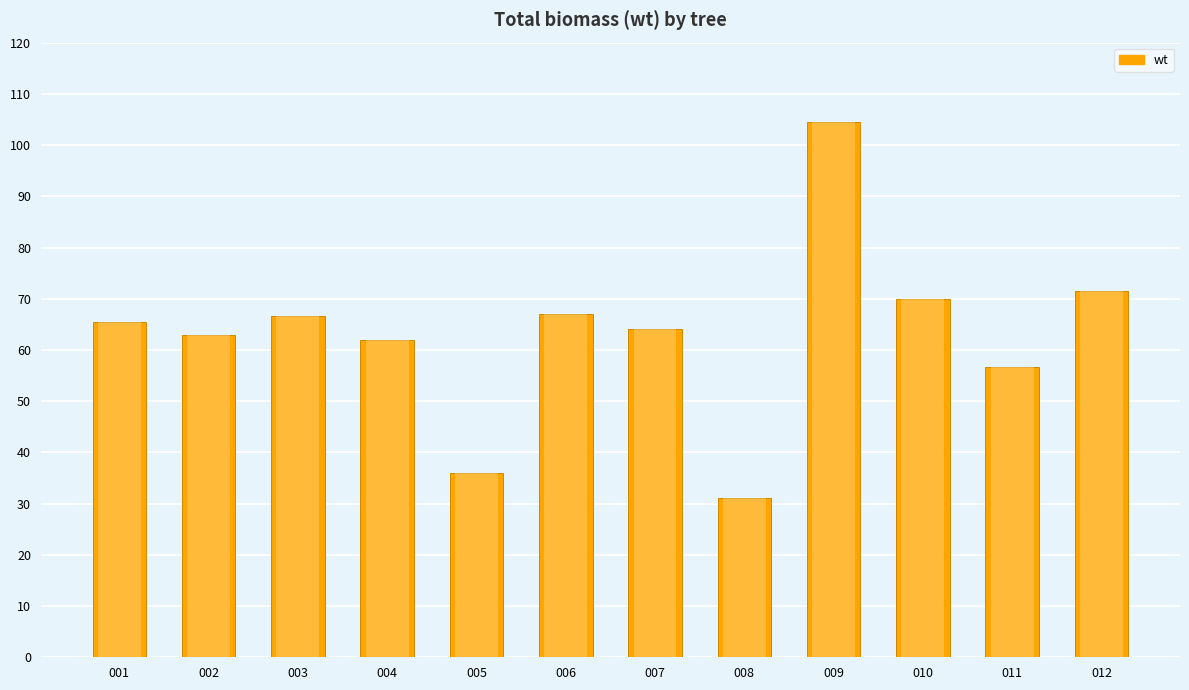

What is the change in value from 005 to 008?

-4.9